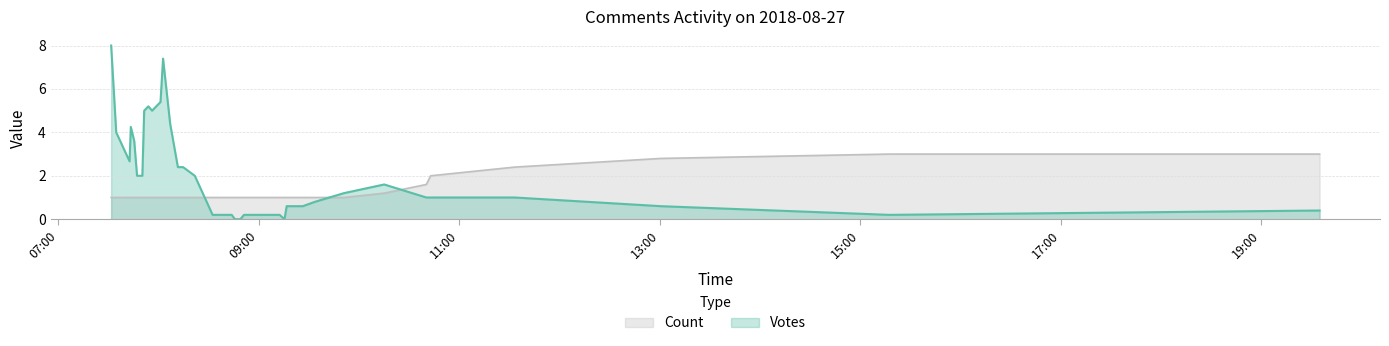

What is the sum of the Count values at 9 and 17?

4